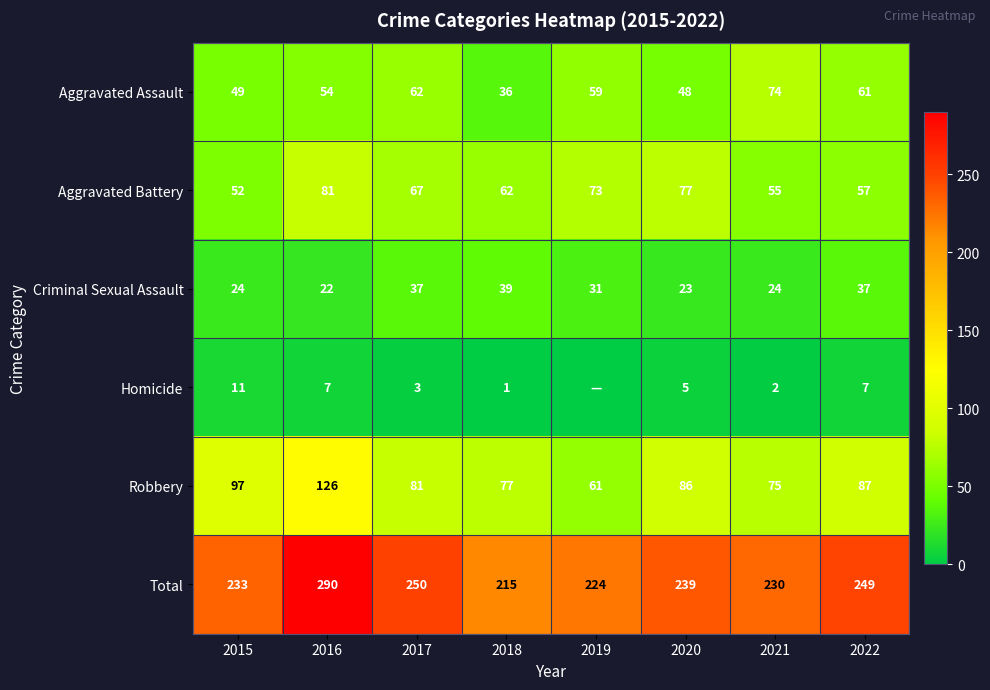

Which category has the lowest value across all series?

2019